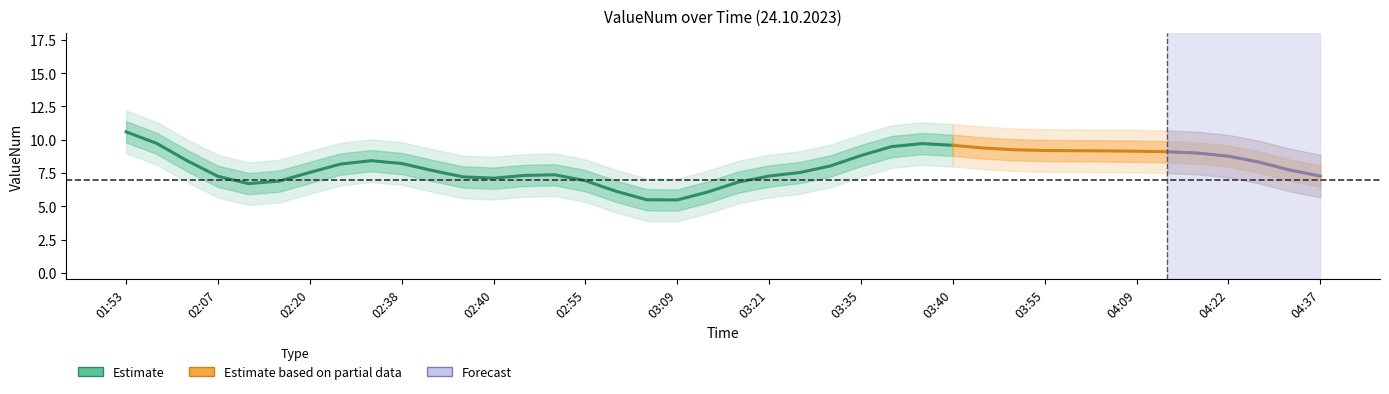

What is the sum of all values?

321.3